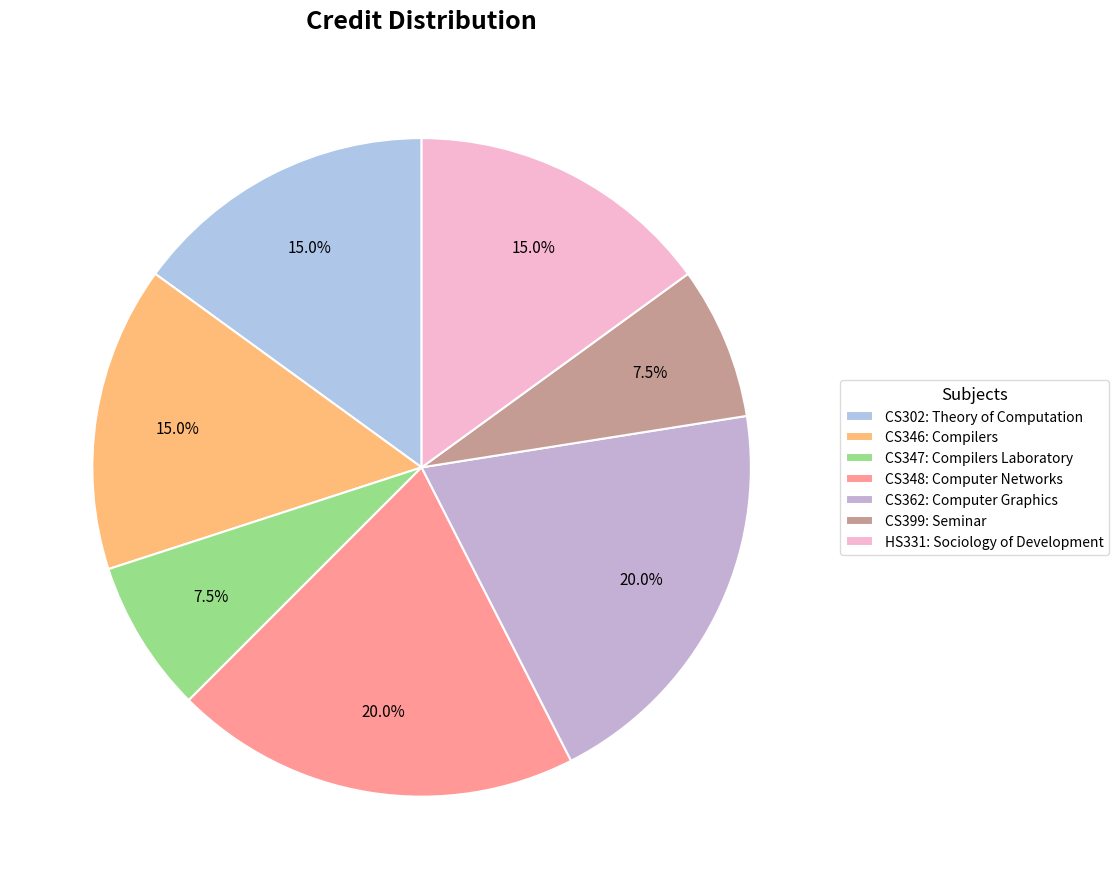

Is the sum of CS302: Theory of Computation and CS362: Computer Graphics greater than half?

No